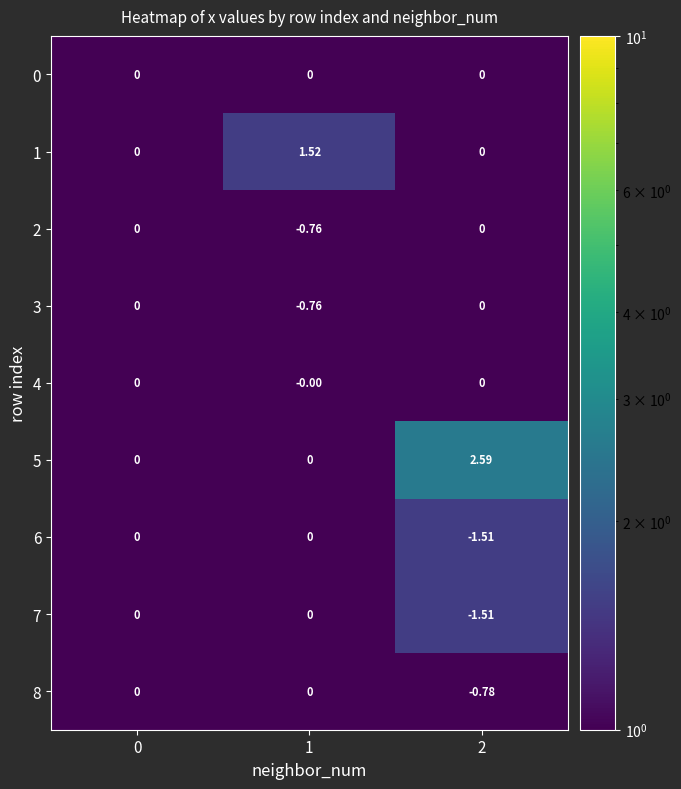

Reading left to right, transcribe all the data shown in this chart.

0: 0=0.0	1=0.0	2=0.0
1: 0=0.0	1=1.5	2=0.0
2: 0=0.0	1=-0.8	2=0.0
3: 0=0.0	1=-0.8	2=0.0
4: 0=0.0	1=-0.0	2=0.0
5: 0=0.0	1=0.0	2=2.6
6: 0=0.0	1=0.0	2=-1.5
7: 0=0.0	1=0.0	2=-1.5
8: 0=0.0	1=0.0	2=-0.8